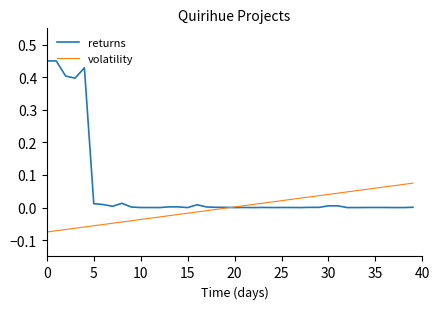

Which series has the widest spread of values?

returns